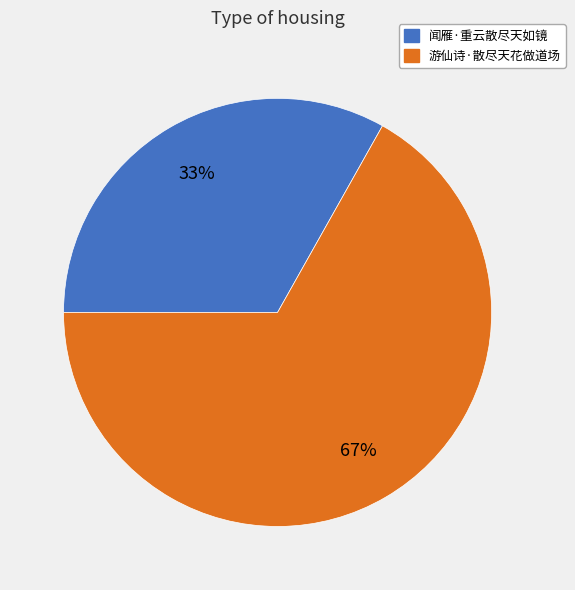

The 闻雁·重云散尽天如镜 slice represents 24% of the pie. True or false?

False